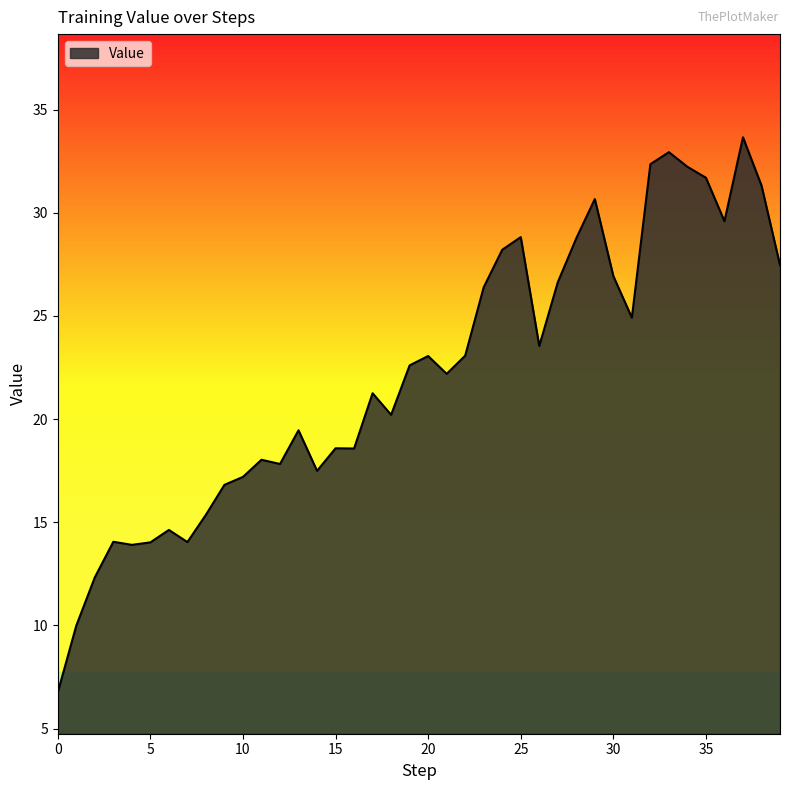

What is the smallest value displayed?

6.8